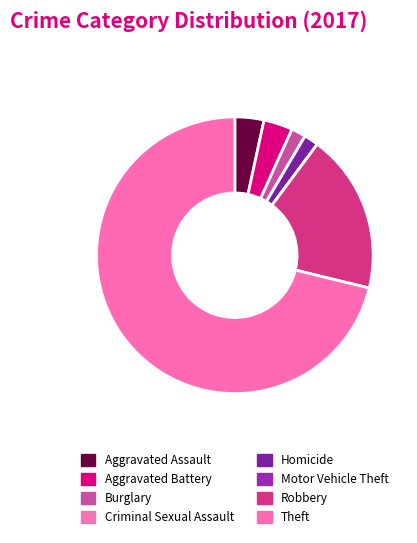

True or false: Theft accounts for 77% of the total.

False